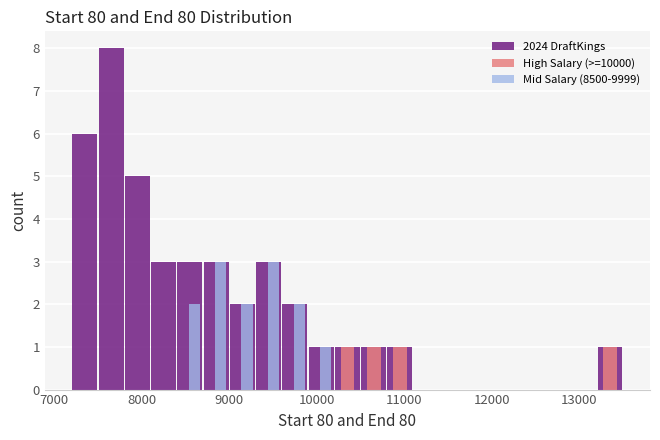

What is the sum of all High Salary (>=10000) values?

4